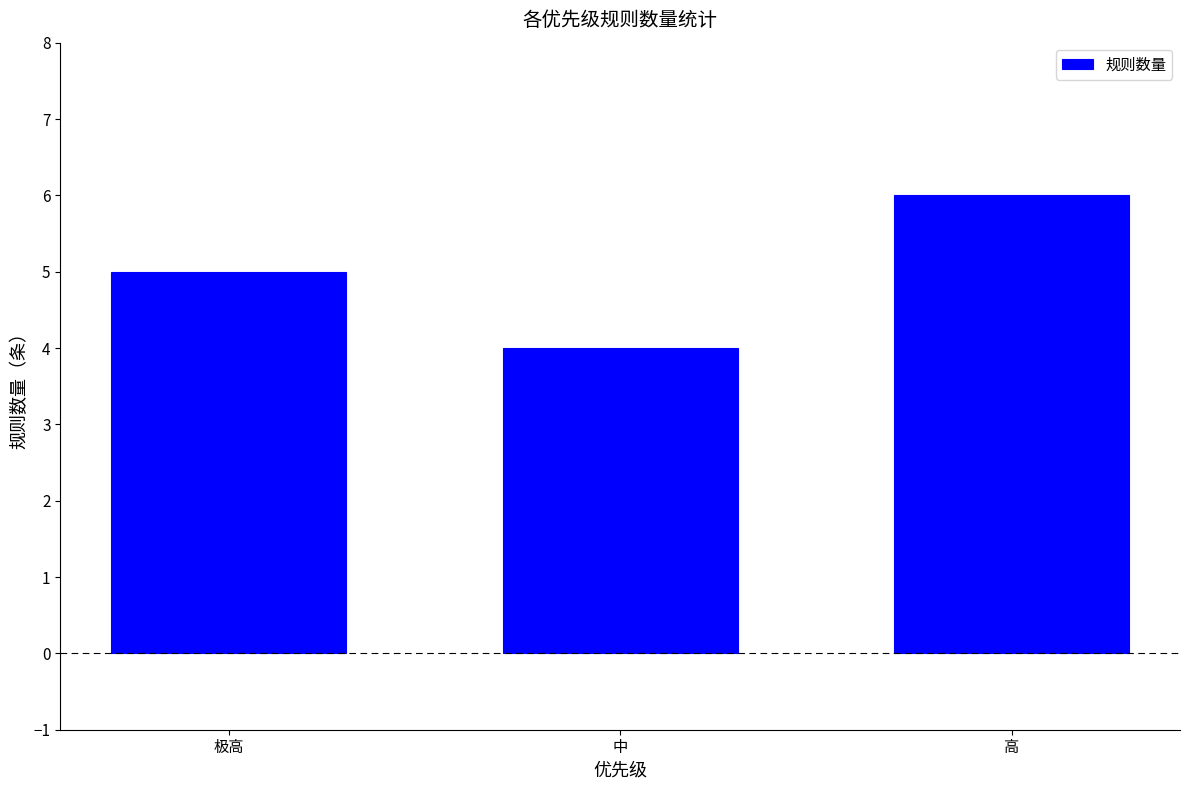

What is the label of the 3rd bar from the right?

极高